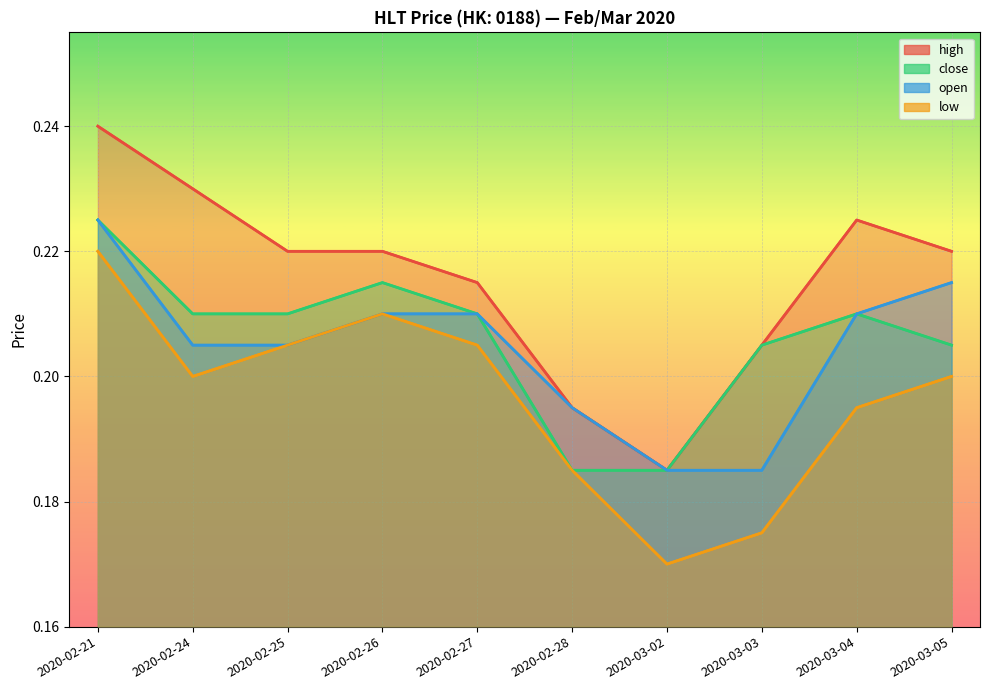

Rank the categories by close value from lowest to highest.

2020-02-28, 2020-03-02, 2020-03-03, 2020-03-05, 2020-02-24, 2020-02-25, 2020-02-27, 2020-03-04, 2020-02-26, 2020-02-21